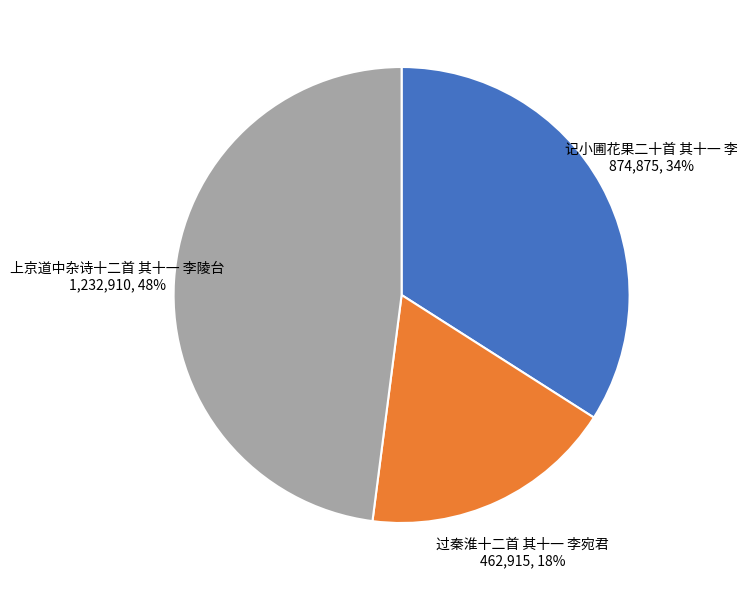

Is there a majority slice in this chart?

No